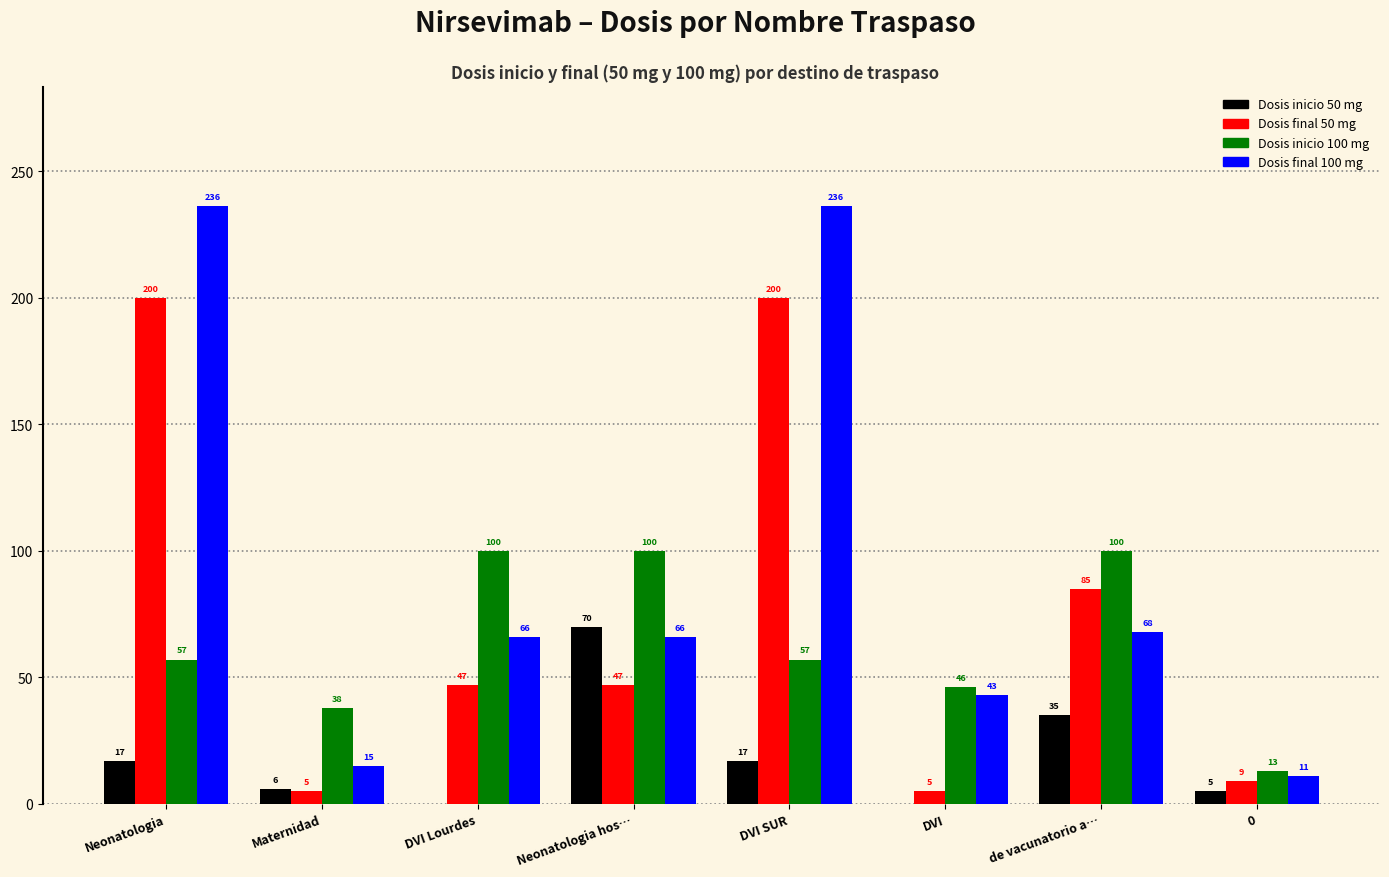

What is the total value across all series at Maternidad?

64